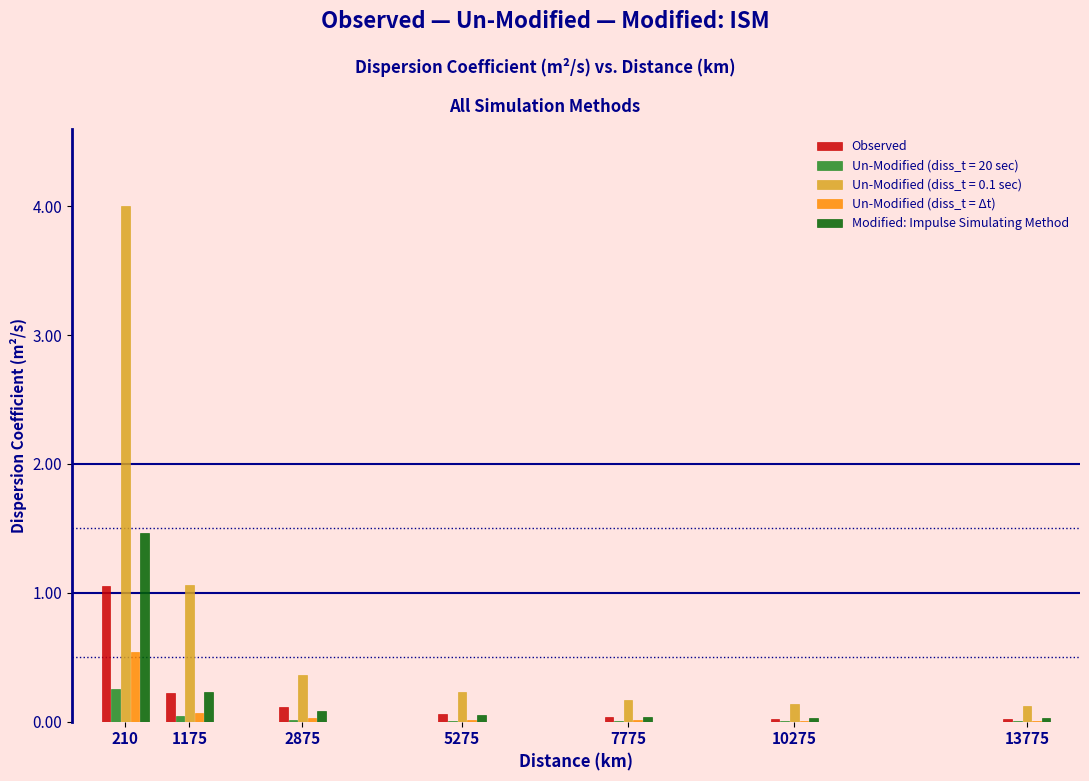

What is the sum of all Un-Modified (diss_t = 20 sec) values?

0.3